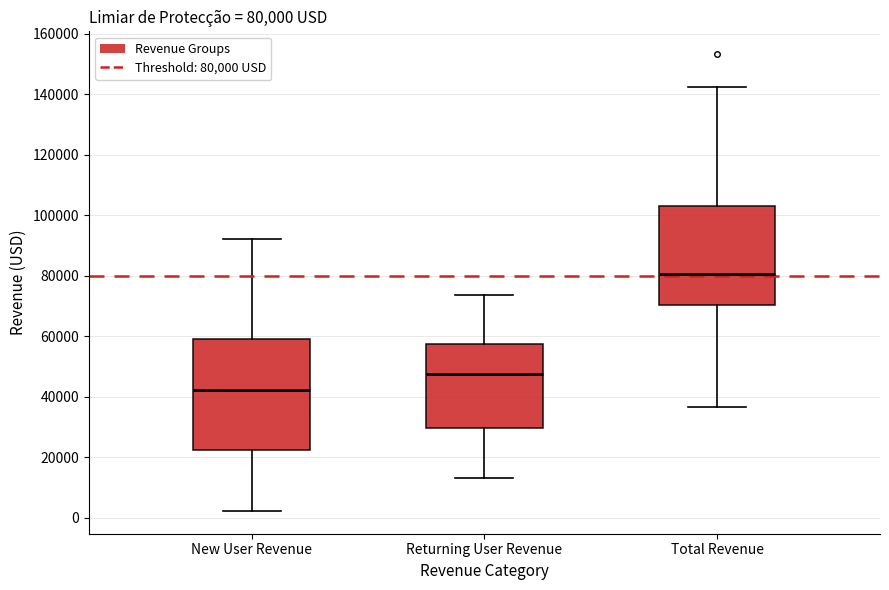

Which box's median line is the lowest?

New User Revenue